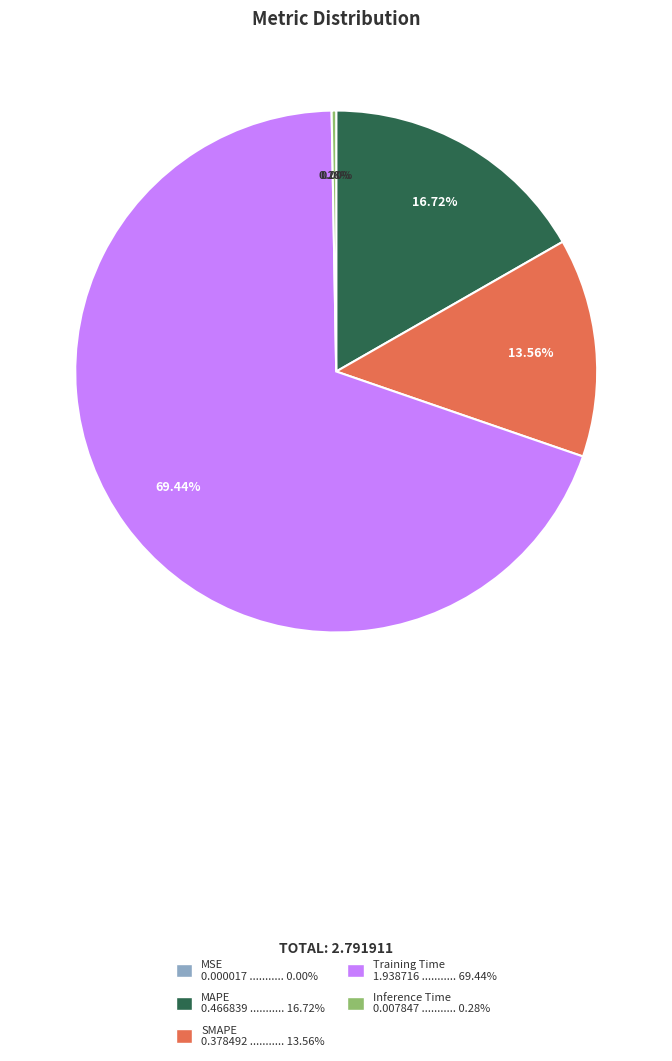

Is there a majority slice in this chart?

Yes